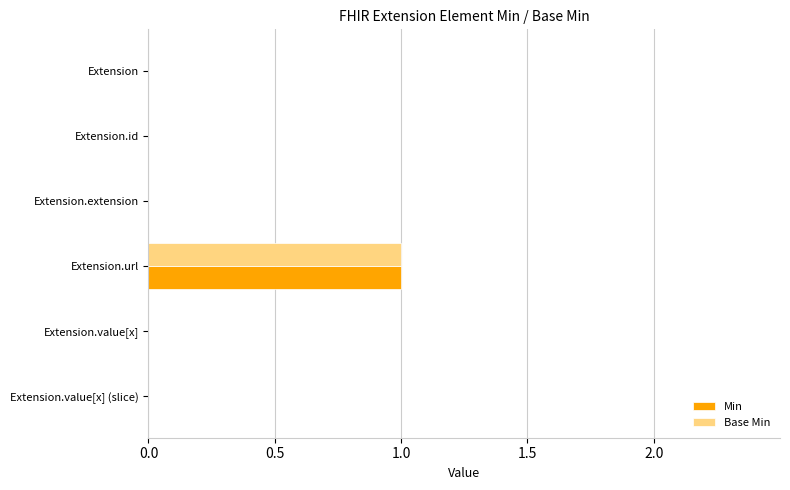

How many data points does each series have?

6